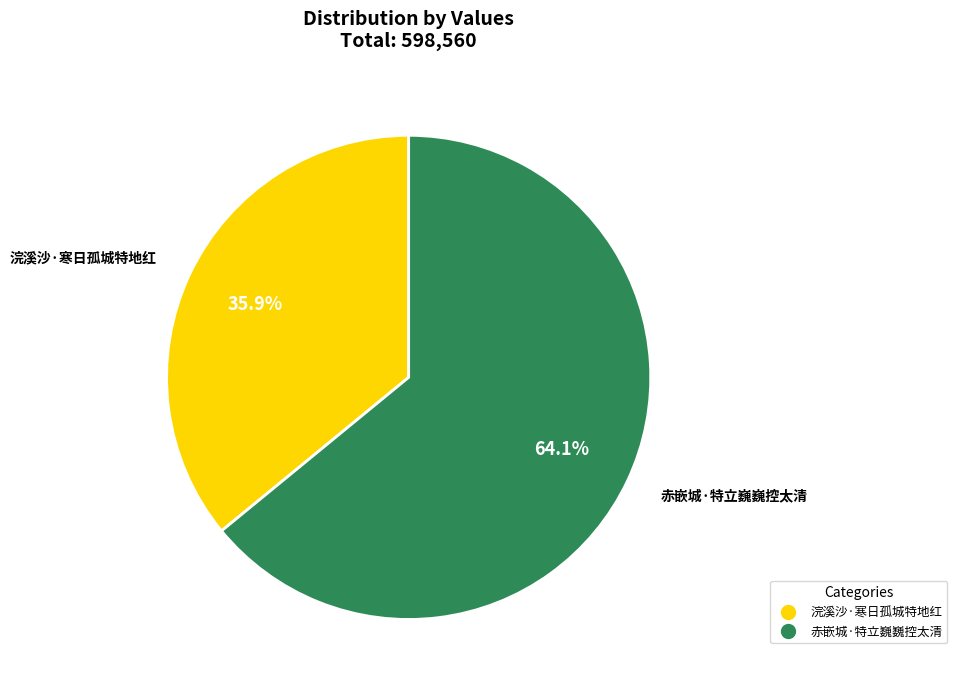

Which has a higher value, 赤嵌城·特立巍巍控太清 or 浣溪沙·寒日孤城特地红?

赤嵌城·特立巍巍控太清